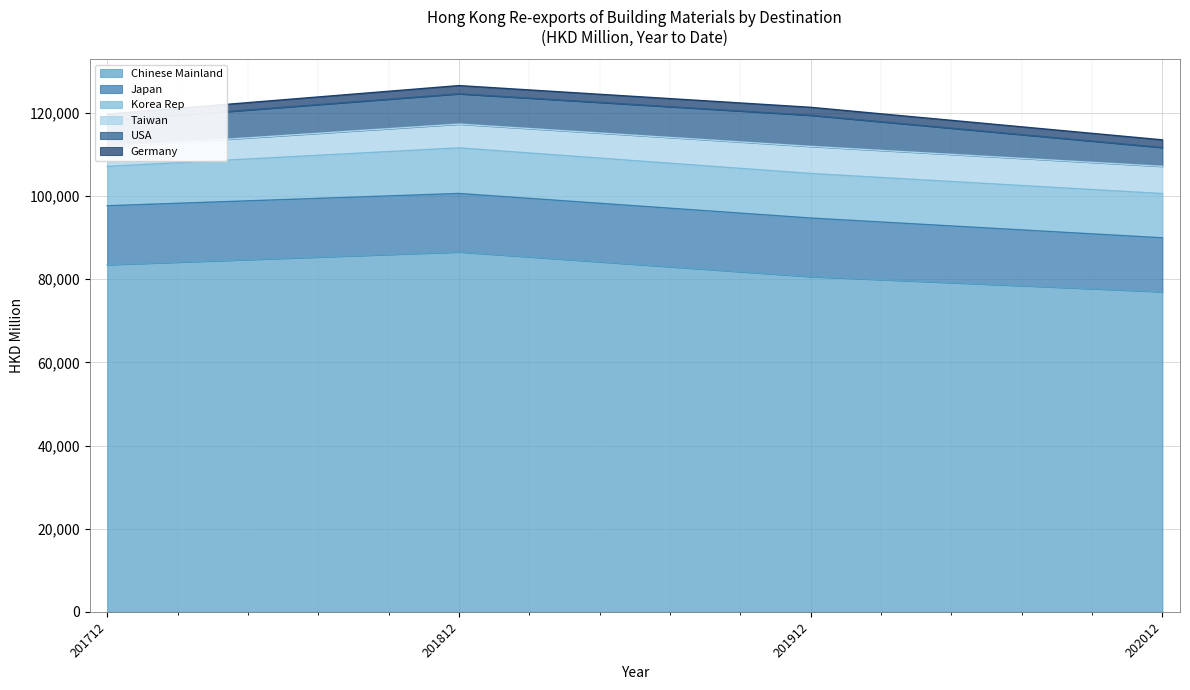

At 201912, list the series in order from largest to smallest.

Chinese Mainland, Japan, Korea Rep, USA, Taiwan, Germany